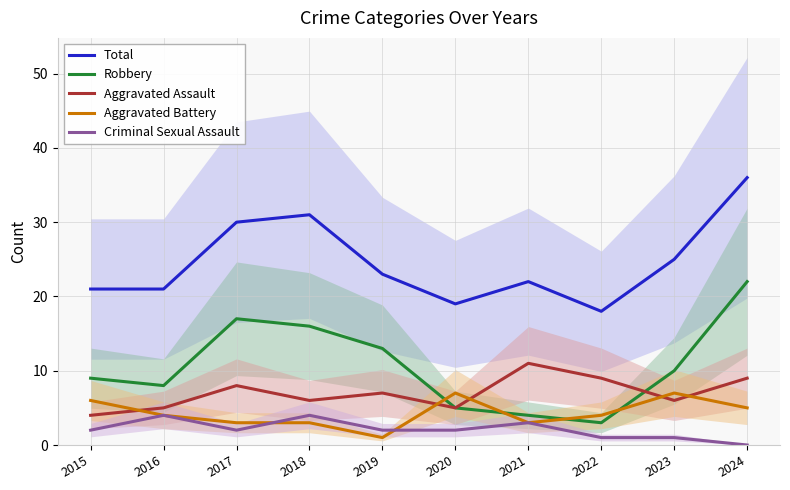

What is the difference between the second highest and second lowest values in the Aggravated Assault series?

4